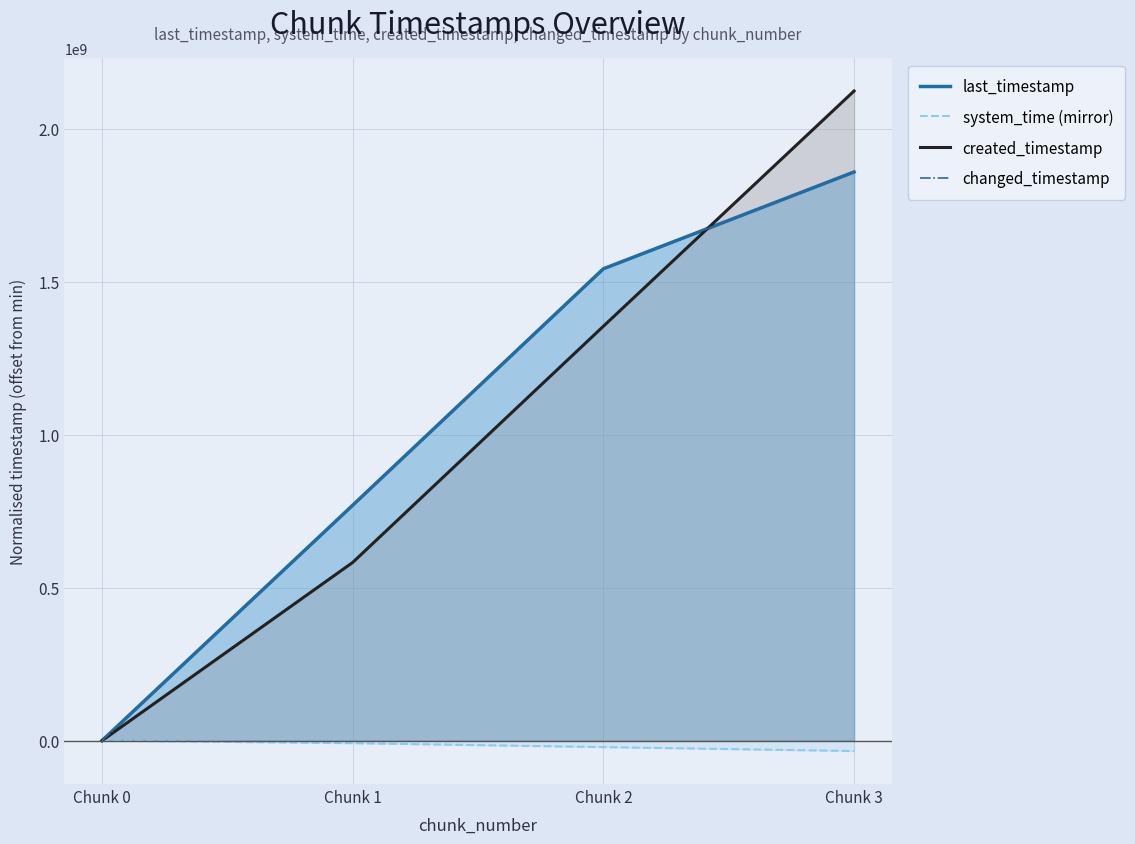

Which series has the widest spread of values?

created_timestamp